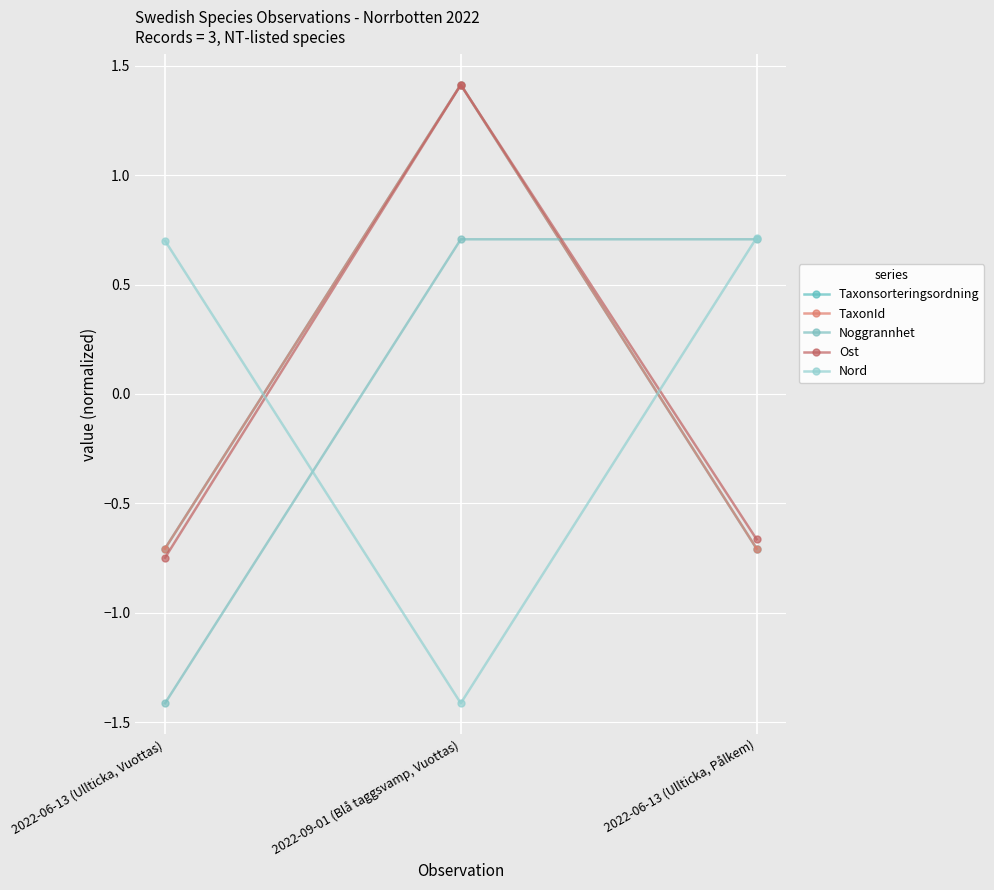

Where does the Taxonsorteringsordning series first go above 0?

2022-09-01 (Blå taggsvamp, Vuottas)